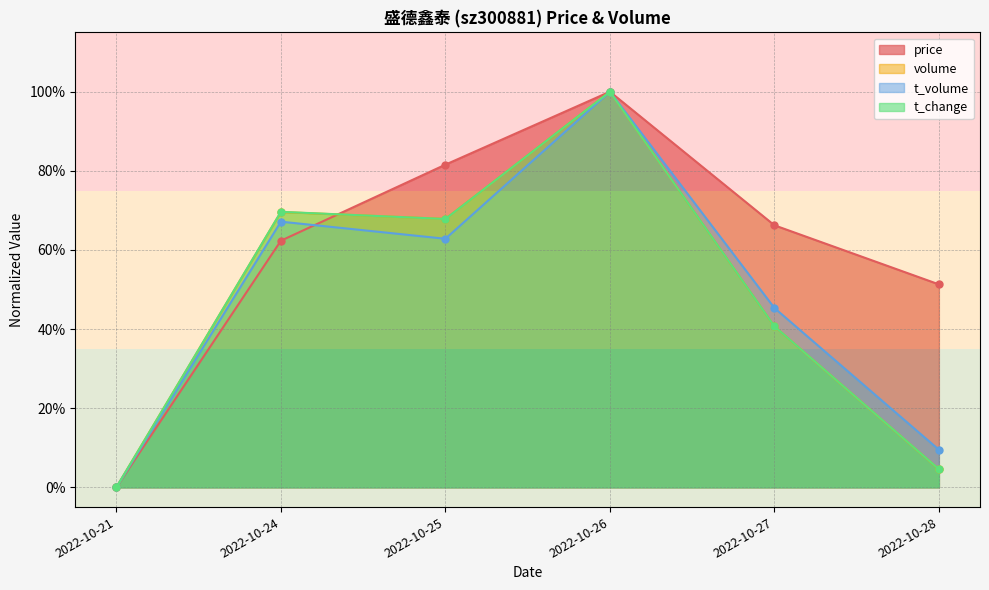

What is the difference between the maximum and second lowest values in the price series?

0.5